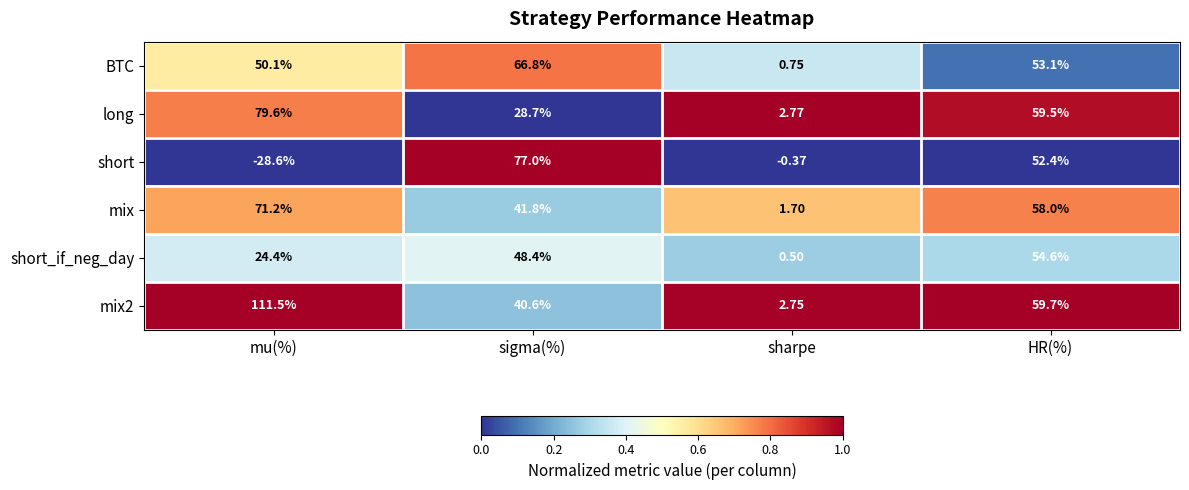

Count the number of categories in the chart.

4